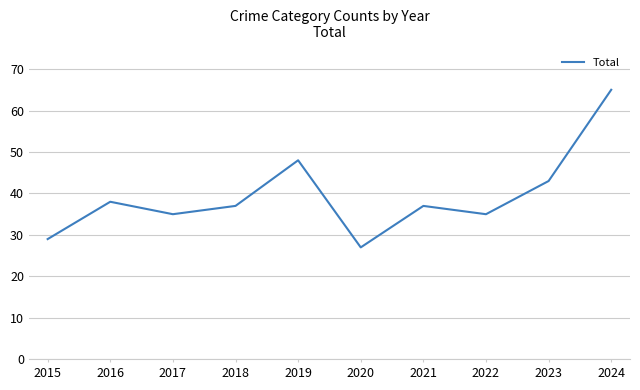

What is the difference between the maximum and minimum values?

38